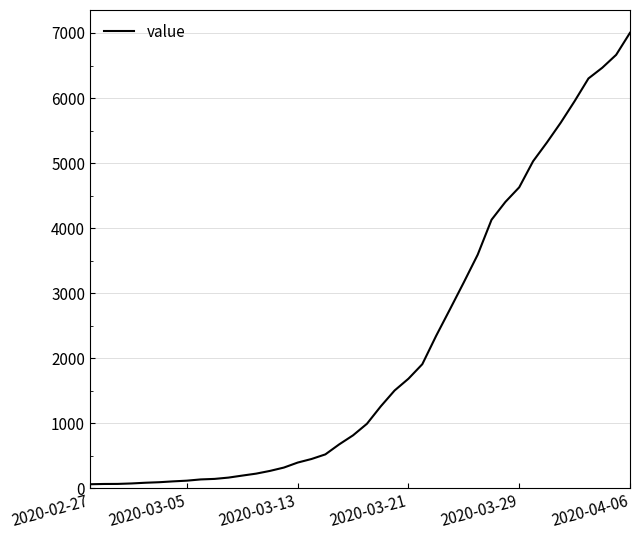

What is the difference between the maximum and minimum values?

6939